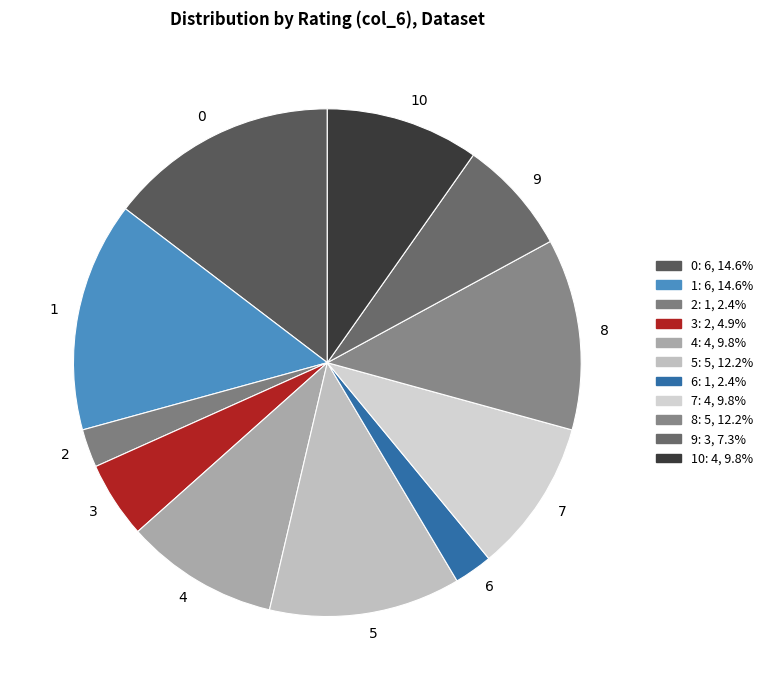

Combined, do 0 and 1 account for over 50%?

No